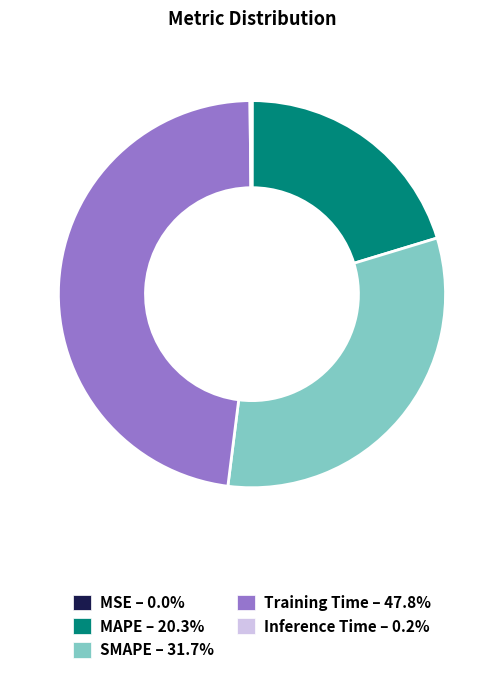

Is there a majority slice in this chart?

No